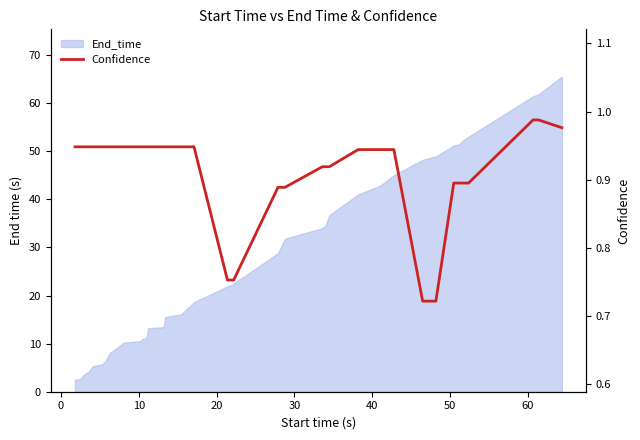

Is it true that the value at 9 is 1.3?

False